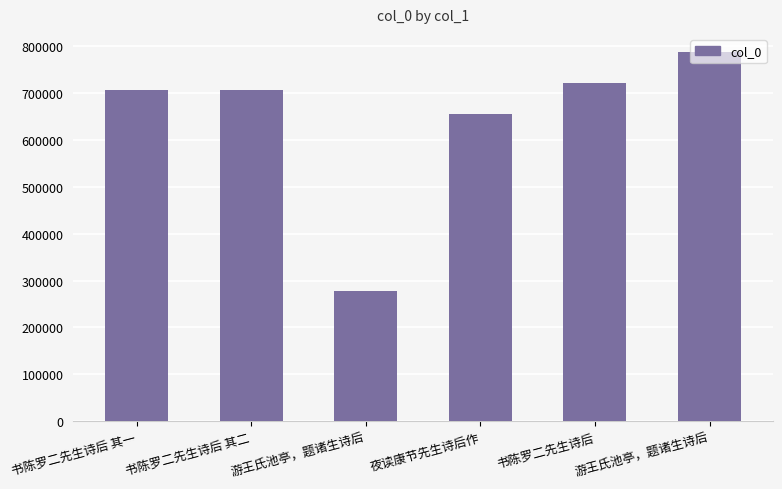

Approximately how many times larger is the value at 游王氏池亭，题诸生诗后 compared to 书陈罗二先生诗后 其二?

0.4